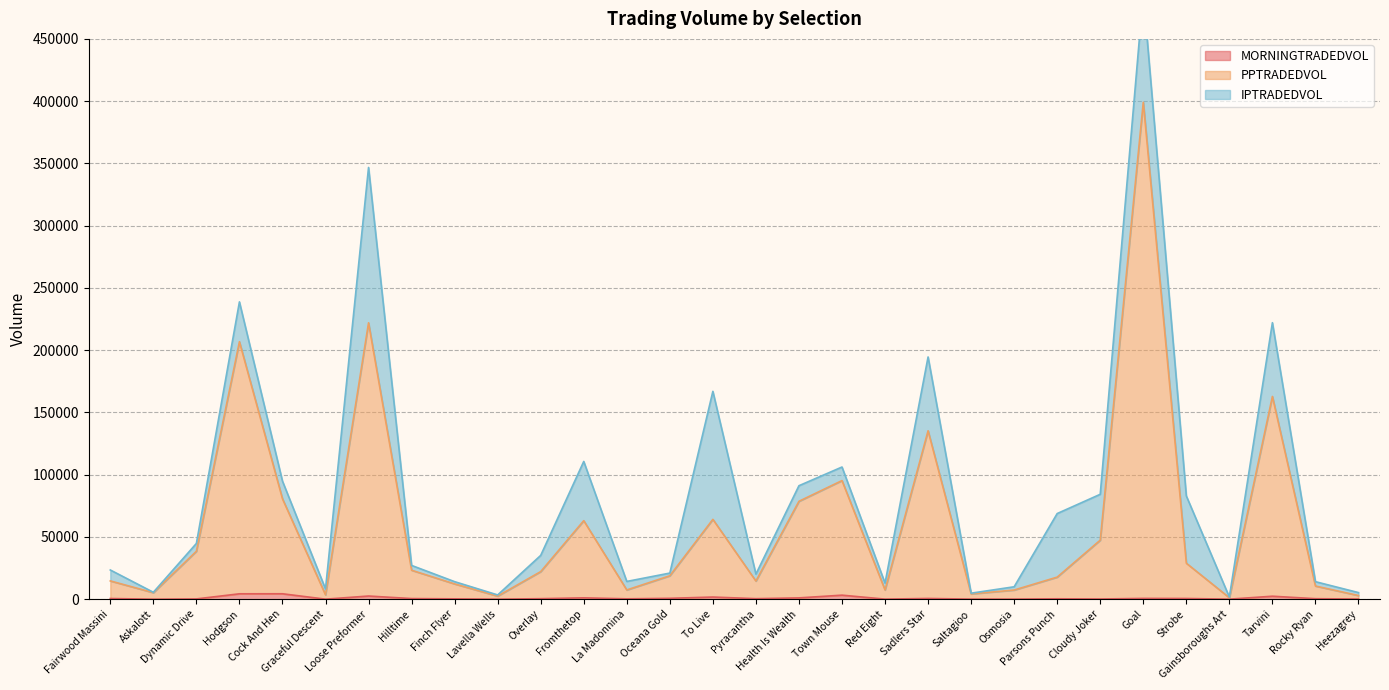

True or false: MORNINGTRADEDVOL and PPTRADEDVOL cross at least once.

False